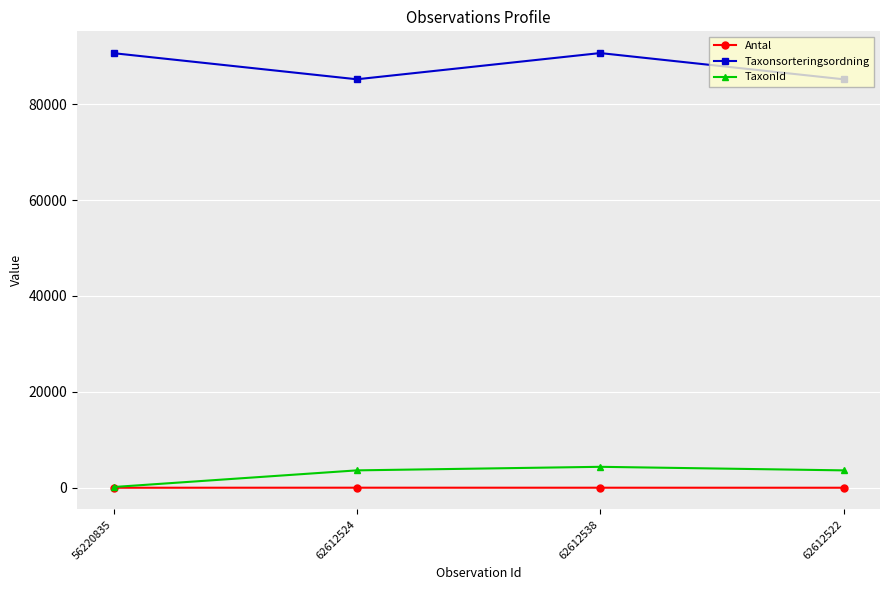

What is the label of the 3rd point from the left?

62612538